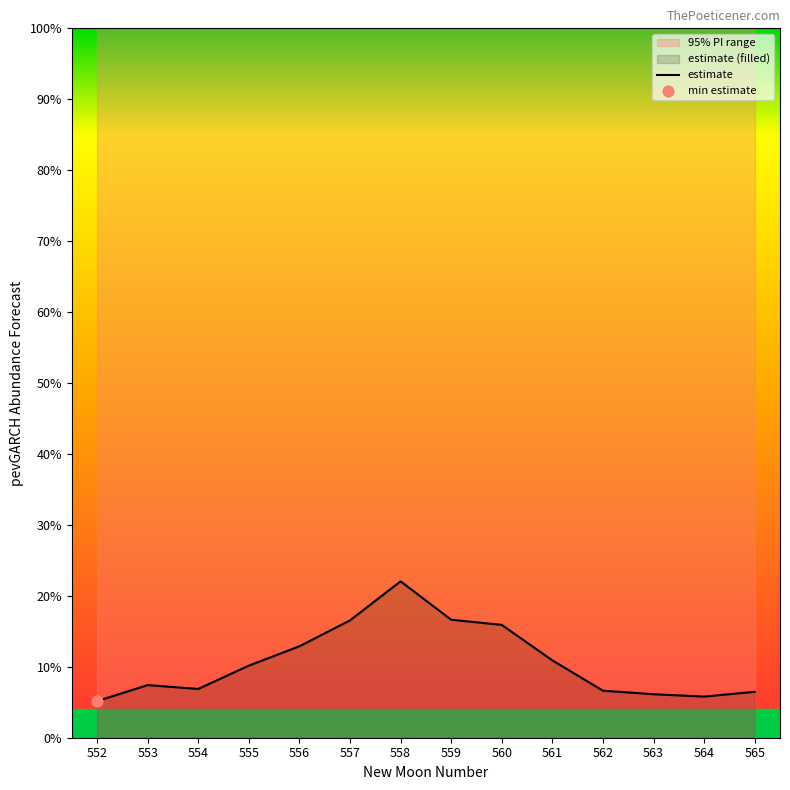

Which has a higher value, 562 or 557?

557